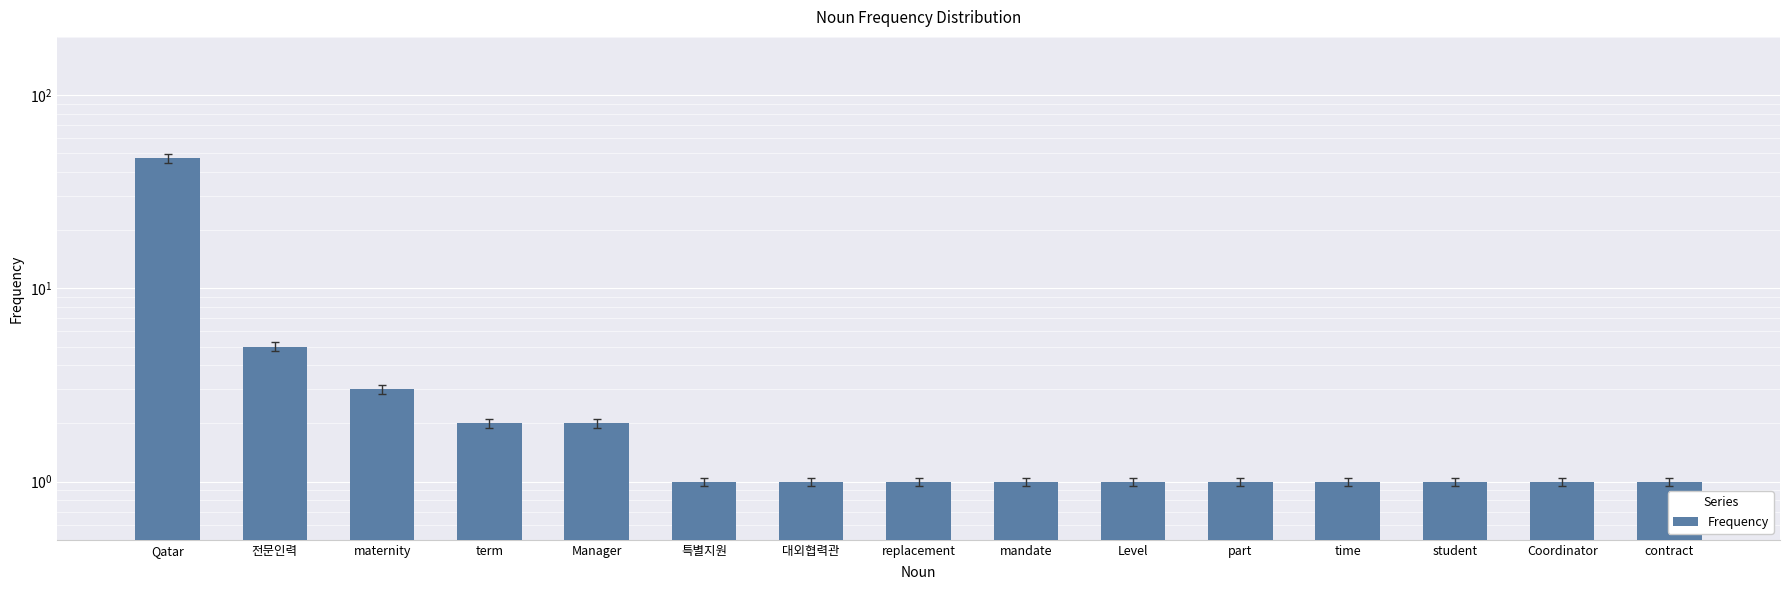

At which category does the chart reach its minimum across all series?

특별지원